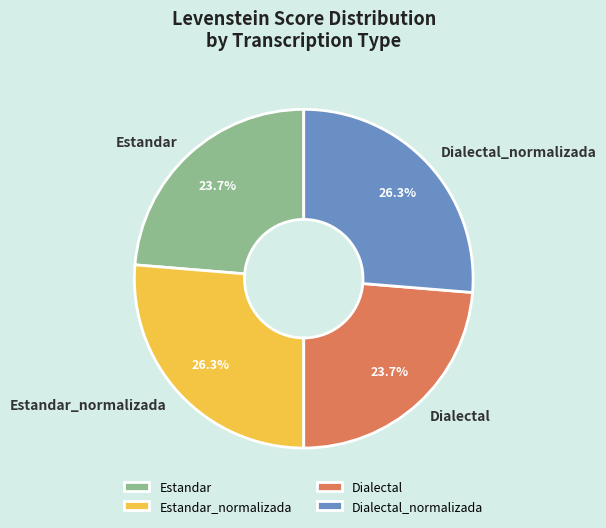

Is the sum of Dialectal and Estandar greater than half?

No